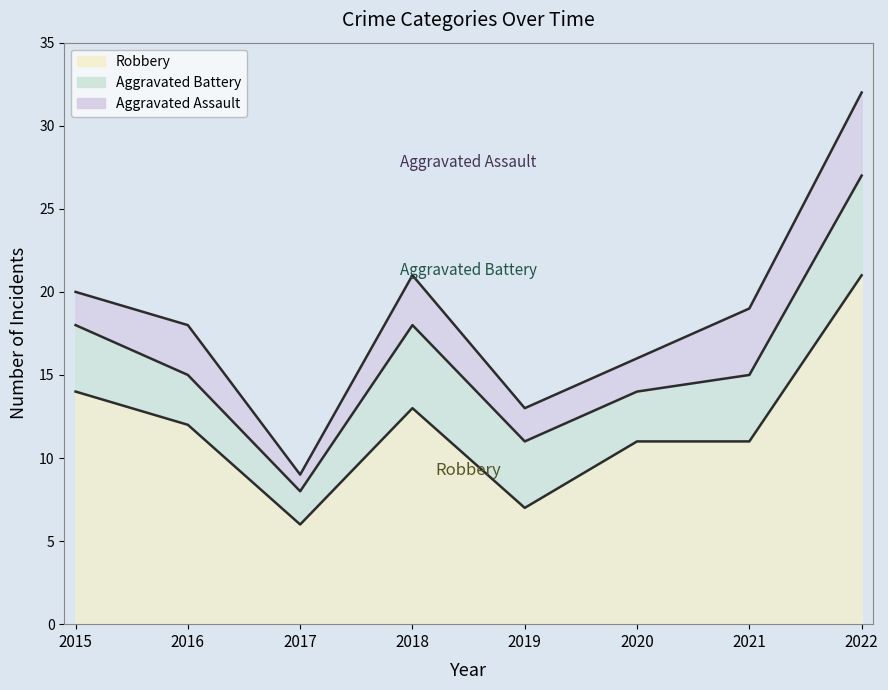

Reading right to left, what are all the values shown in this chart?

Robbery: 2022=21	2021=11	2020=11	2019=7	2018=13	2017=6	2016=12	2015=14
Aggravated Battery: 2022=6	2021=4	2020=3	2019=4	2018=5	2017=2	2016=3	2015=4
Aggravated Assault: 2022=5	2021=4	2020=2	2019=2	2018=3	2017=1	2016=3	2015=2